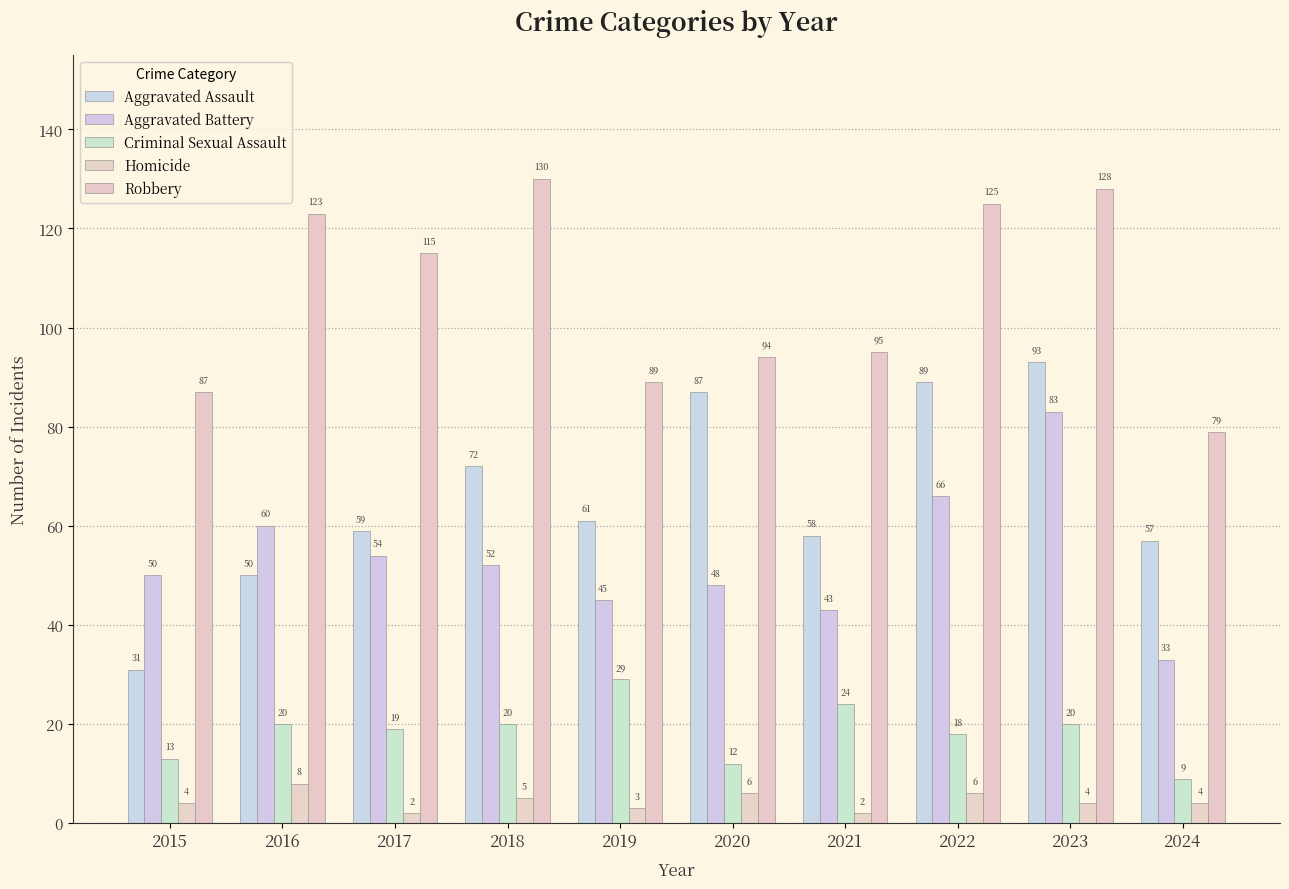

How many values in the Robbery series are below 115?

5